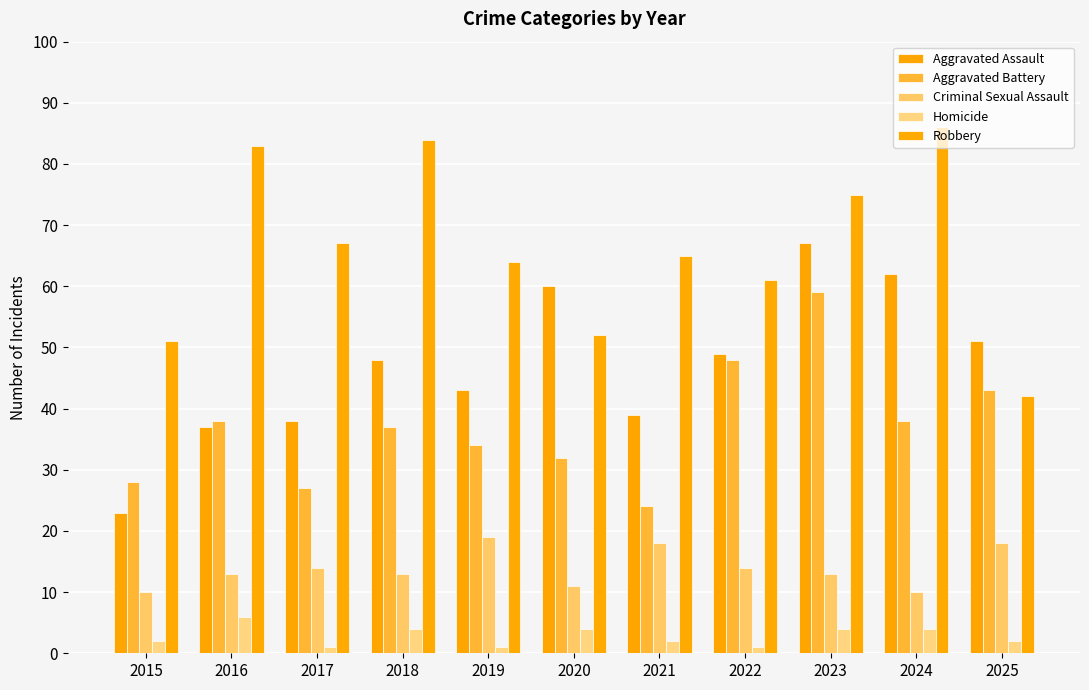

Which has a higher value, 2018 or 2023?

2023